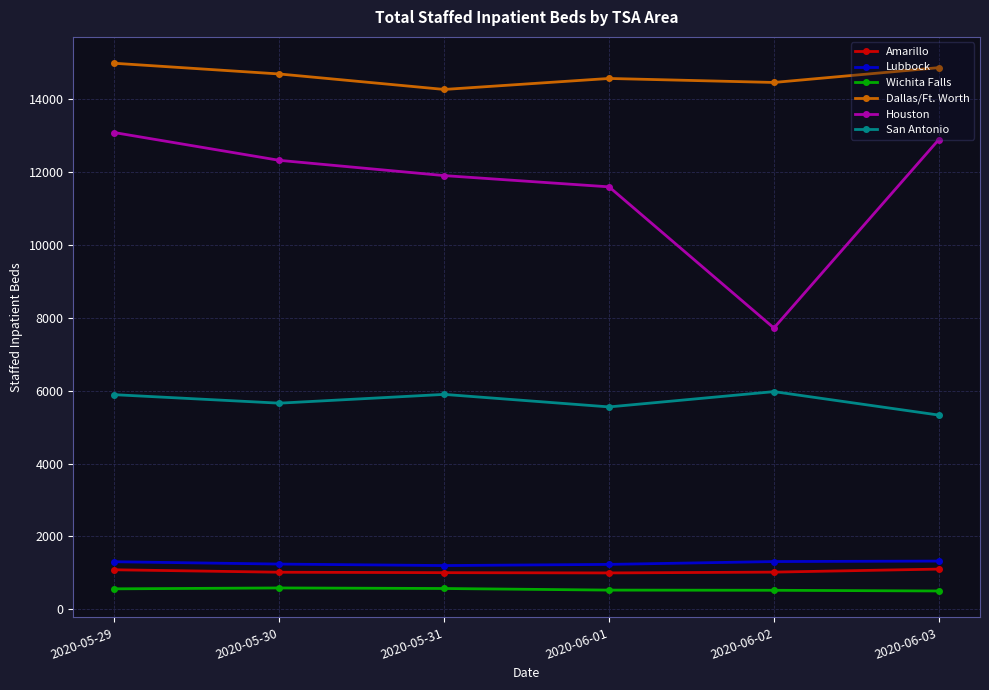

True or false: Lubbock has a value of 1322 at 2020-06-03.

True